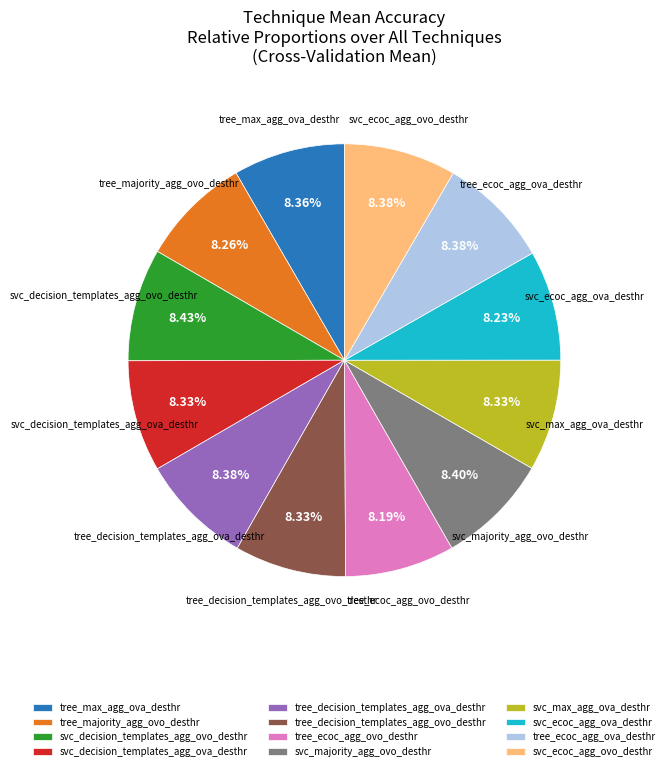

Does svc_ecoc_agg_ova_desthr account for over 50% of the chart?

No